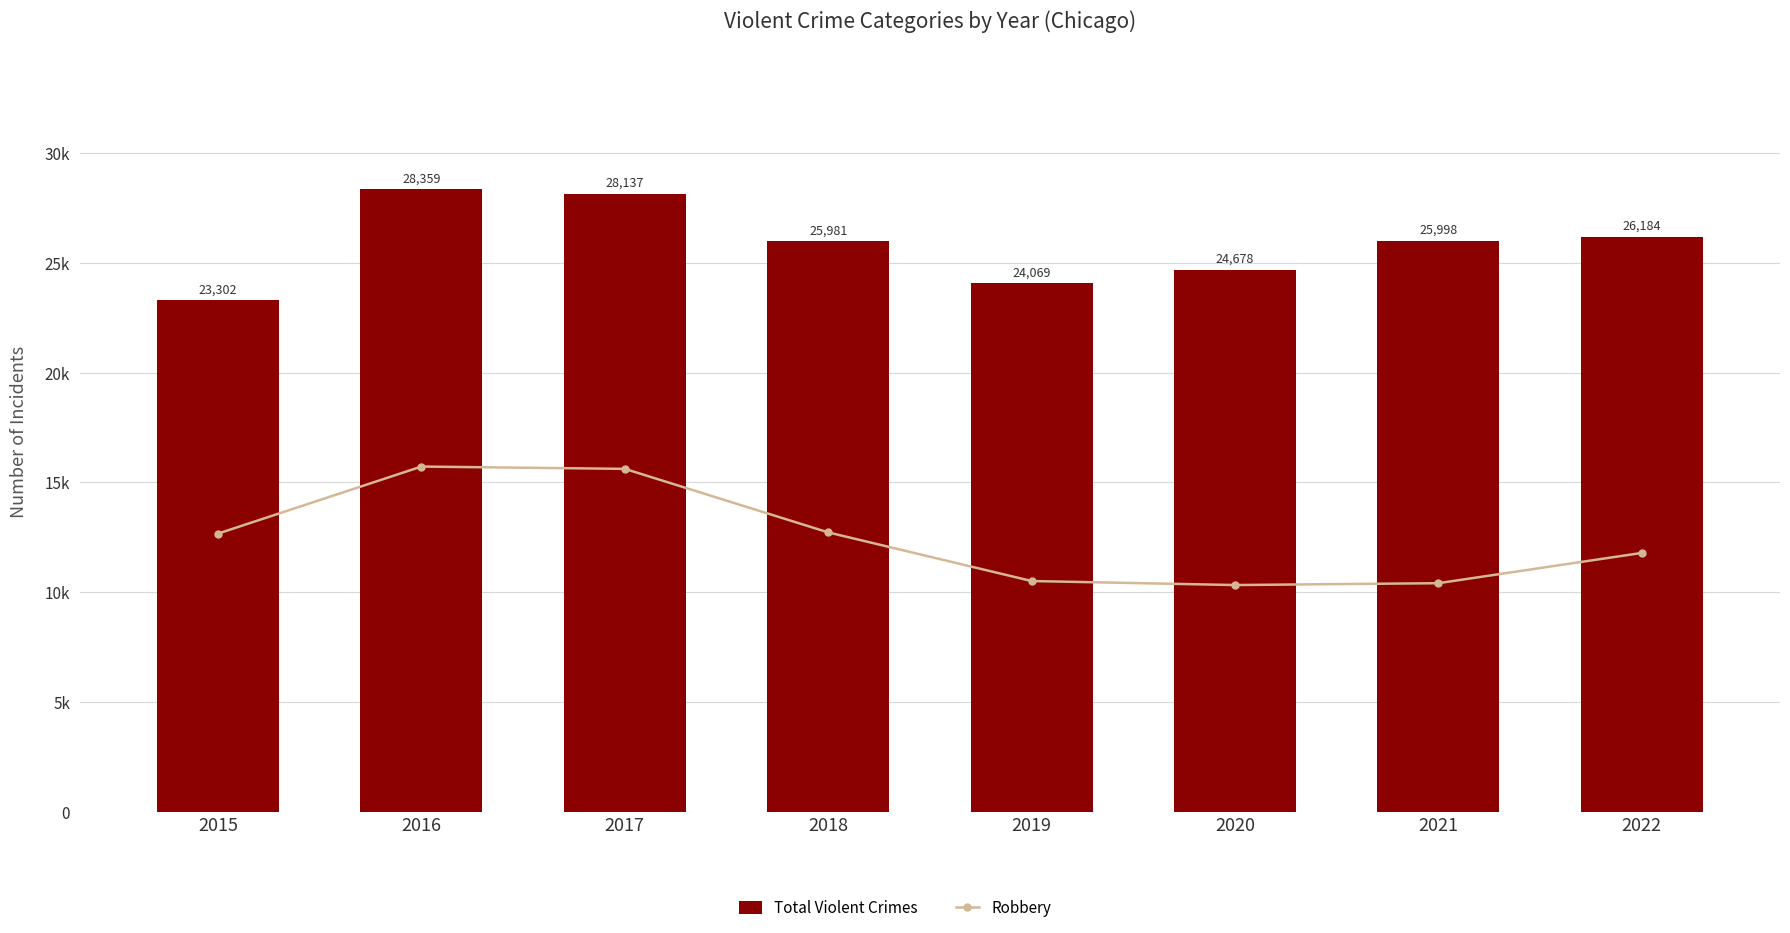

Which series has the largest total across all categories?

Total Violent Crimes